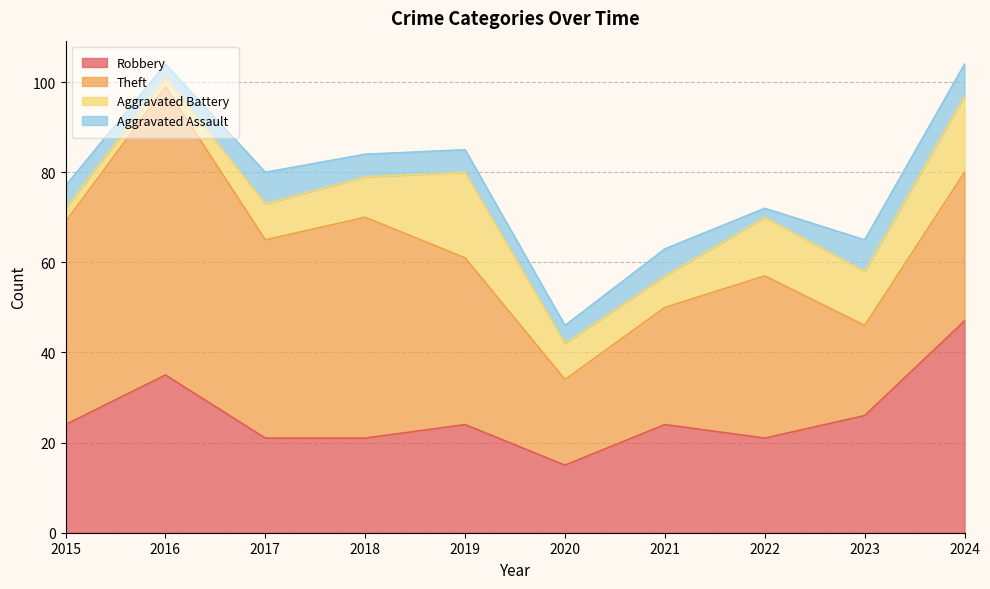

What is the average value of the Robbery series?

26